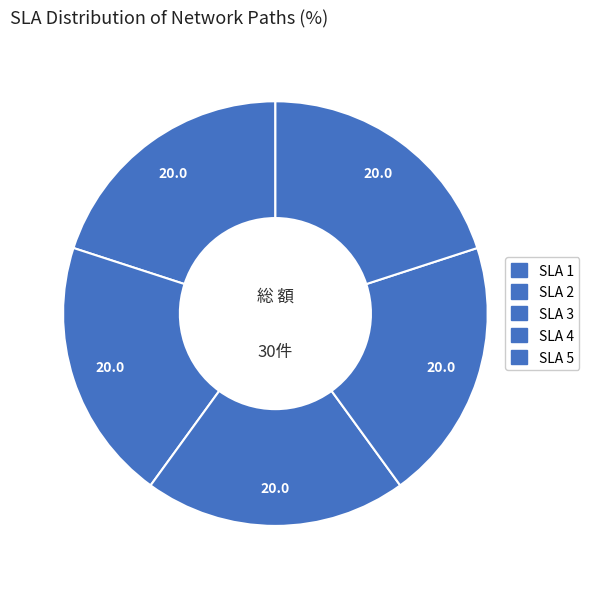

What is the largest slice in the pie chart?

SLA 3